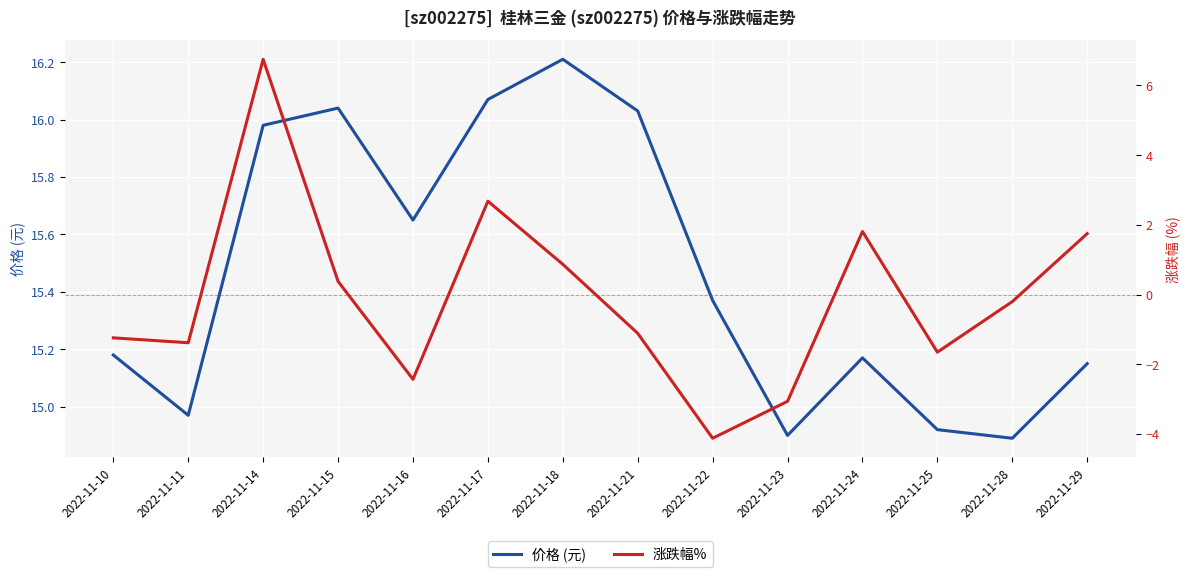

Which series changed the most between 2022-11-21 and 2022-11-22?

涨跌幅%